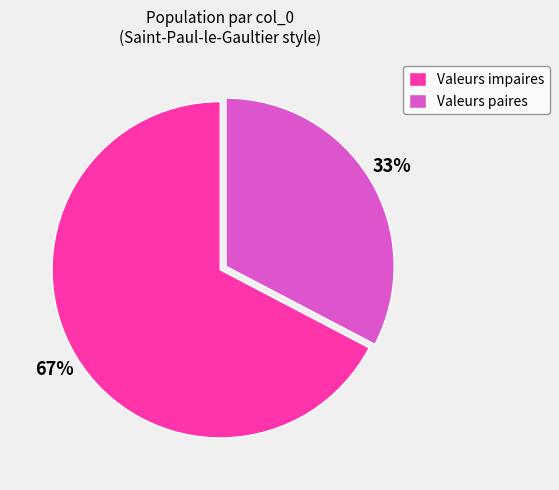

Do Valeurs impaires and Valeurs paires together represent more than half of the pie?

Yes